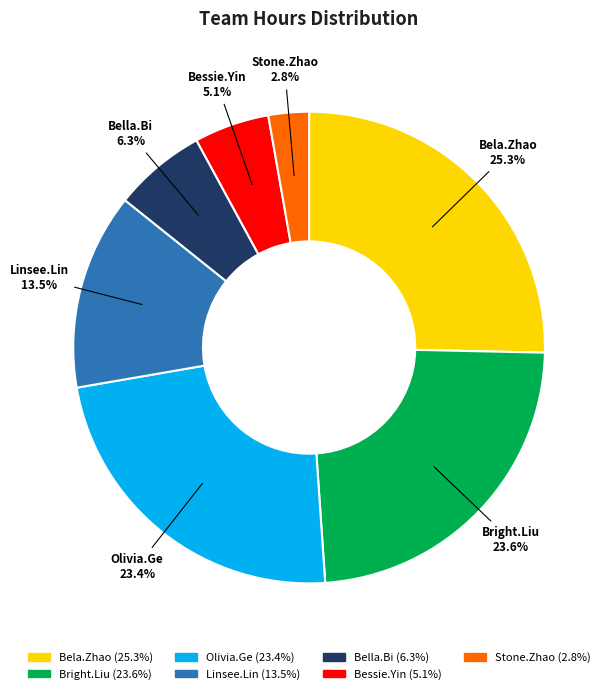

Between Stone.Zhao and Bright.Liu, which is larger?

Bright.Liu